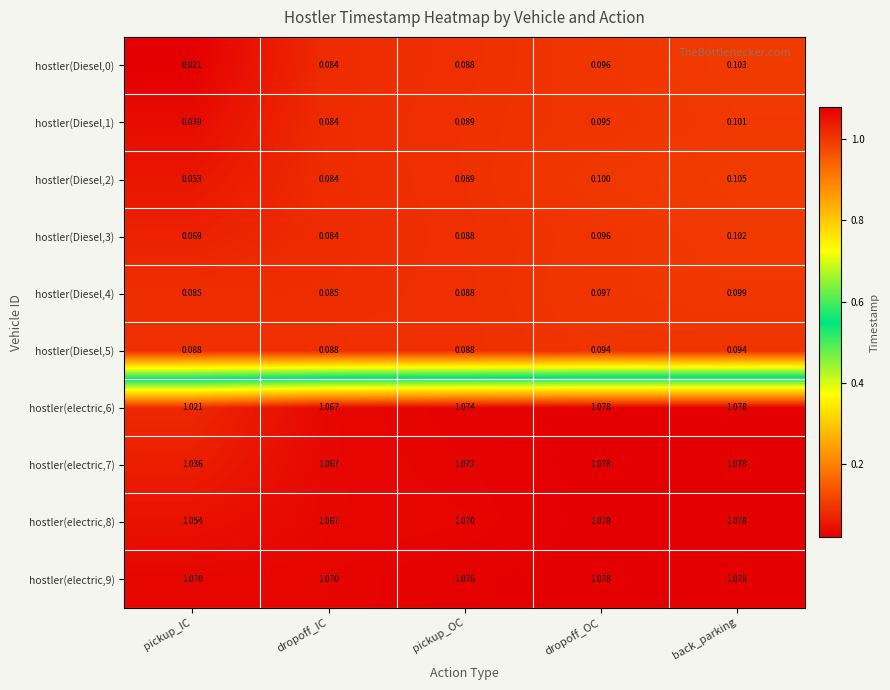

Is the value of hostler(Diesel,2) at dropoff_IC greater than the value of hostler(electric,6) at dropoff_IC?

No